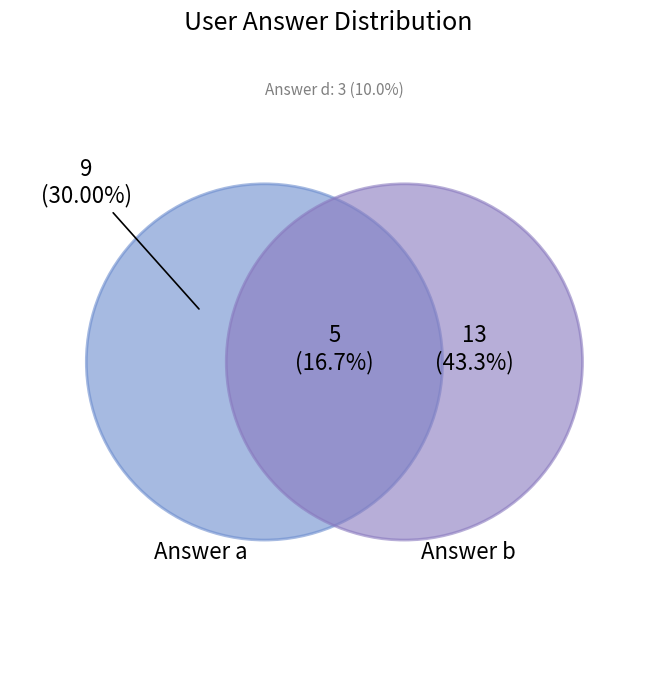

The a slice represents 33% of the pie. True or false?

False